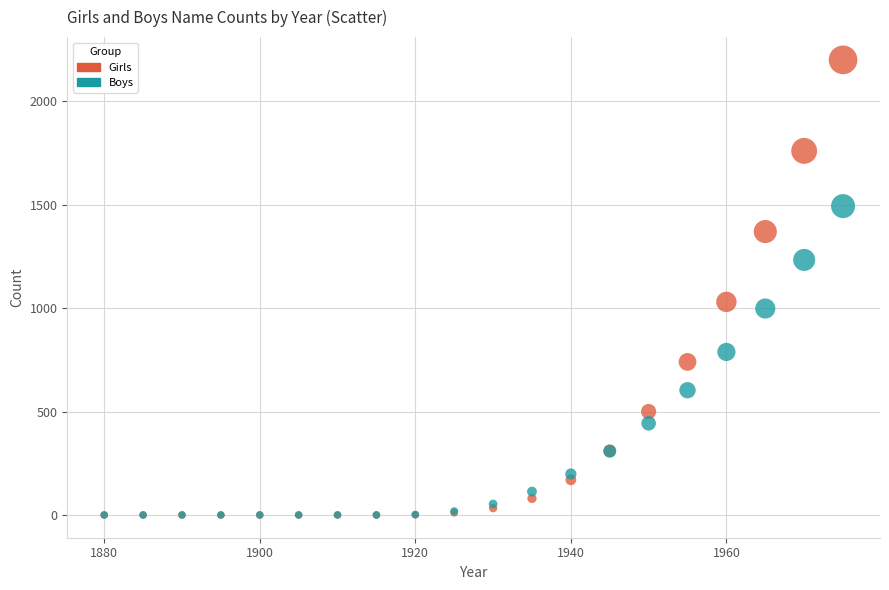

Across all series, what Y value is closest to 1100?

1030